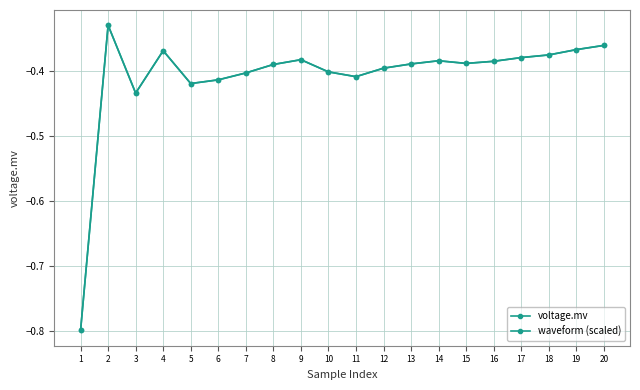

How many lines are shown in the chart?

2